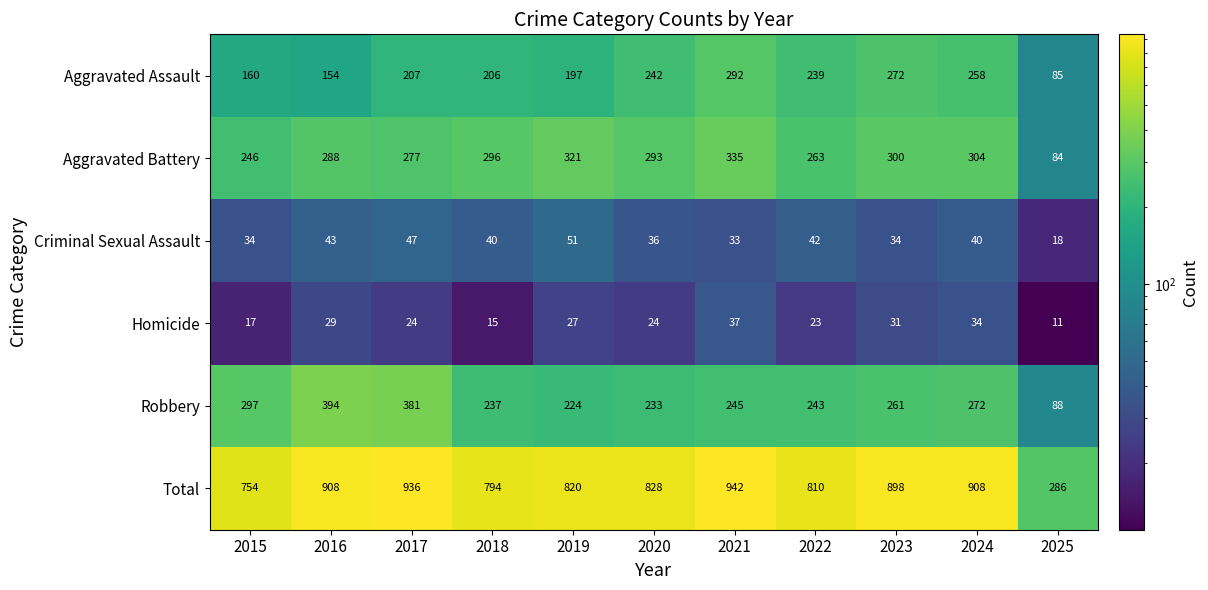

What is the total value across all series at 2016?

1816